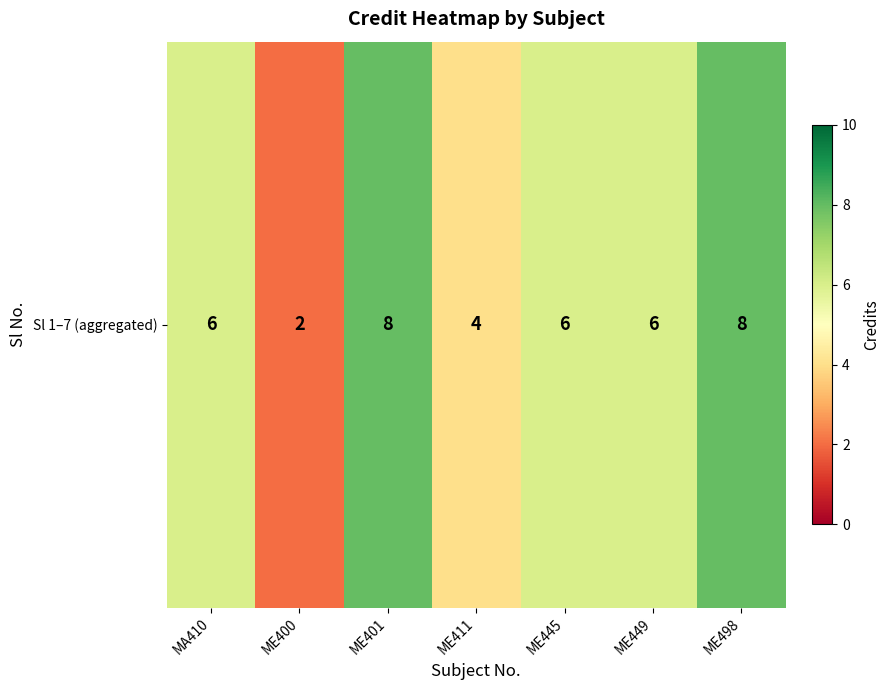

Rank the categories by value from highest to lowest.

ME401, ME498, MA410, ME445, ME449, ME411, ME400